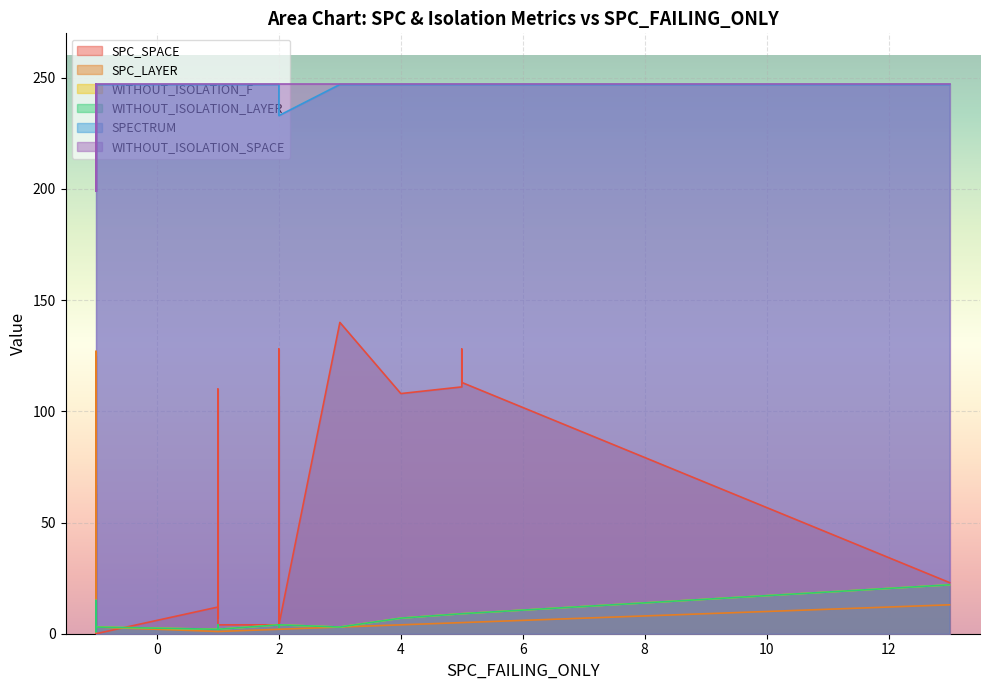

True or false: SPECTRUM and SPC_LAYER intersect in this chart.

False